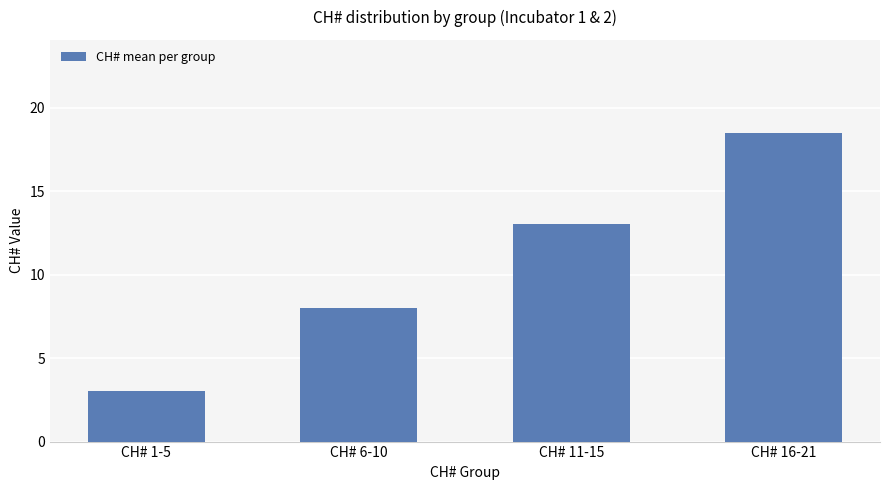

At which label is the value closest to 10?

CH# 6-10